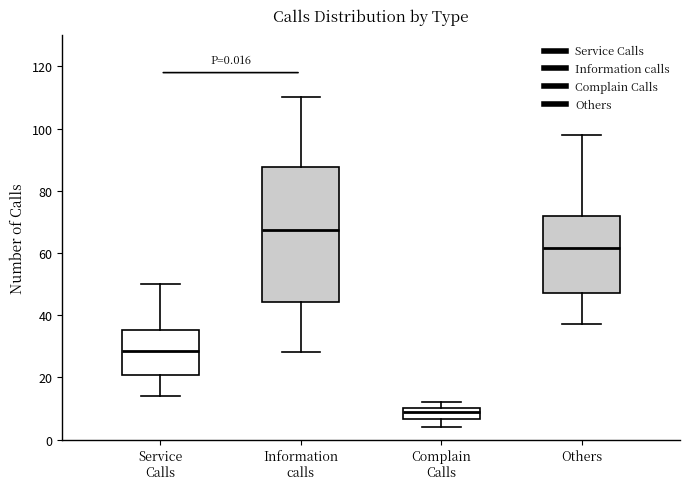

Which box is the tallest, from its lower edge to its upper edge?

Information calls